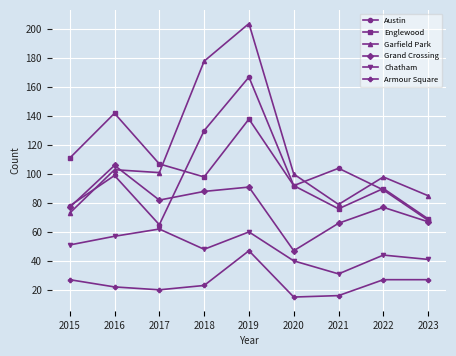

How many lines are shown in the chart?

6